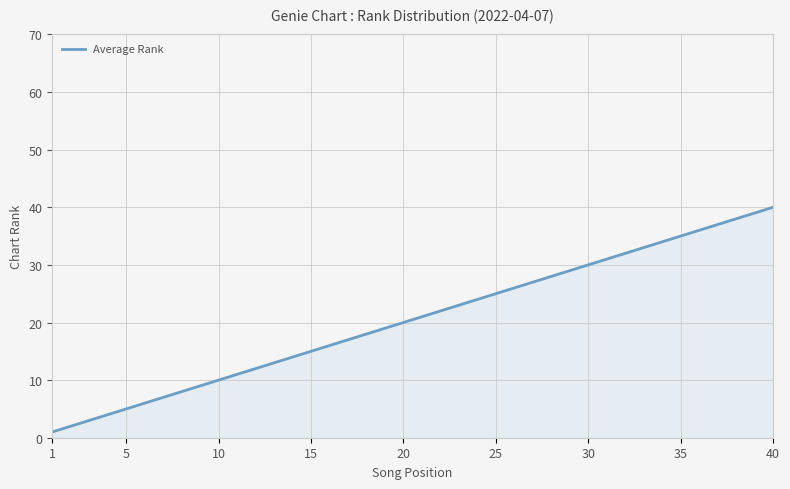

What is the difference between the maximum and minimum values?

39.0